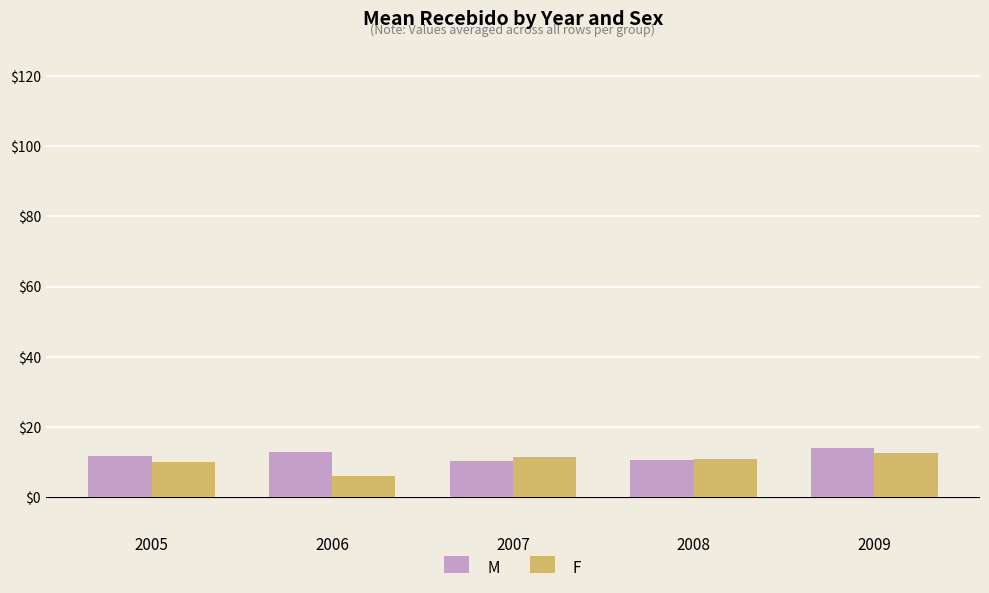

What is the difference between the highest and lowest values at 2006?

7.1